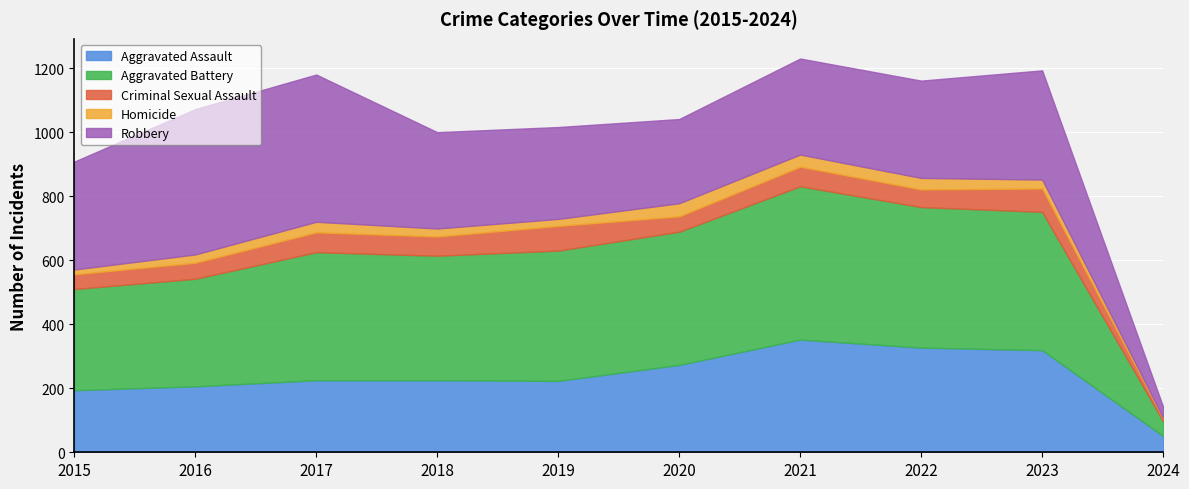

How many interior local peaks does the Homicide series have?

2